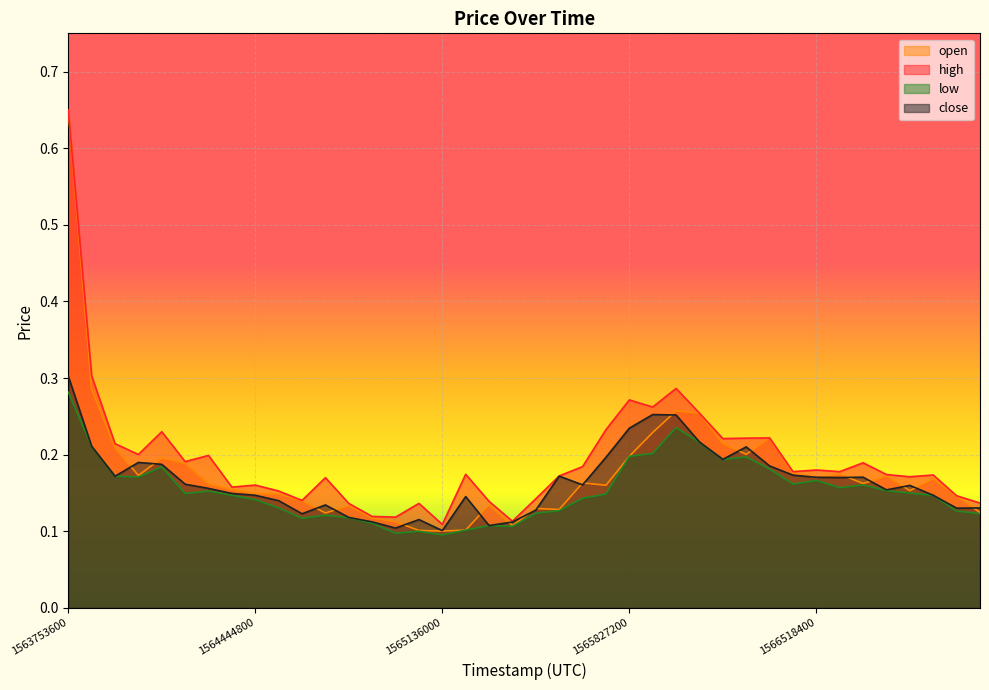

How many interior local peaks does the open series have?

10